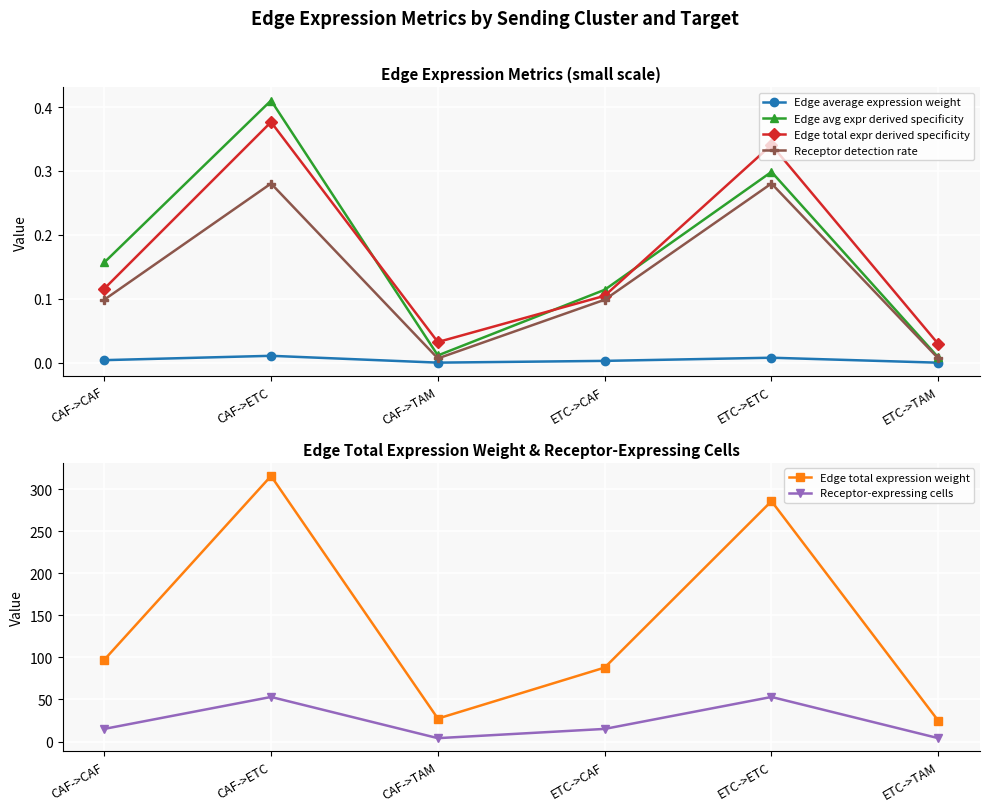

Reading right to left, list all the values displayed in this chart.

Edge average expression weight: ETC->TAM=0.0	ETC->ETC=0.0	ETC->CAF=0.0	CAF->TAM=0.0	CAF->ETC=0.0	CAF->CAF=0.0
Edge avg expr derived specificity: ETC->TAM=0.0	ETC->ETC=0.3	ETC->CAF=0.1	CAF->TAM=0.0	CAF->ETC=0.4	CAF->CAF=0.2
Edge total expr derived specificity: ETC->TAM=0.0	ETC->ETC=0.3	ETC->CAF=0.1	CAF->TAM=0.0	CAF->ETC=0.4	CAF->CAF=0.1
Receptor detection rate: ETC->TAM=0.0	ETC->ETC=0.3	ETC->CAF=0.1	CAF->TAM=0.0	CAF->ETC=0.3	CAF->CAF=0.1
Edge total expression weight: ETC->TAM=24.7	ETC->ETC=285.9	ETC->CAF=87.9	CAF->TAM=27.3	CAF->ETC=315.8	CAF->CAF=97.2
Receptor-expressing cells: ETC->TAM=4.0	ETC->ETC=53.0	ETC->CAF=15.0	CAF->TAM=4.0	CAF->ETC=53.0	CAF->CAF=15.0